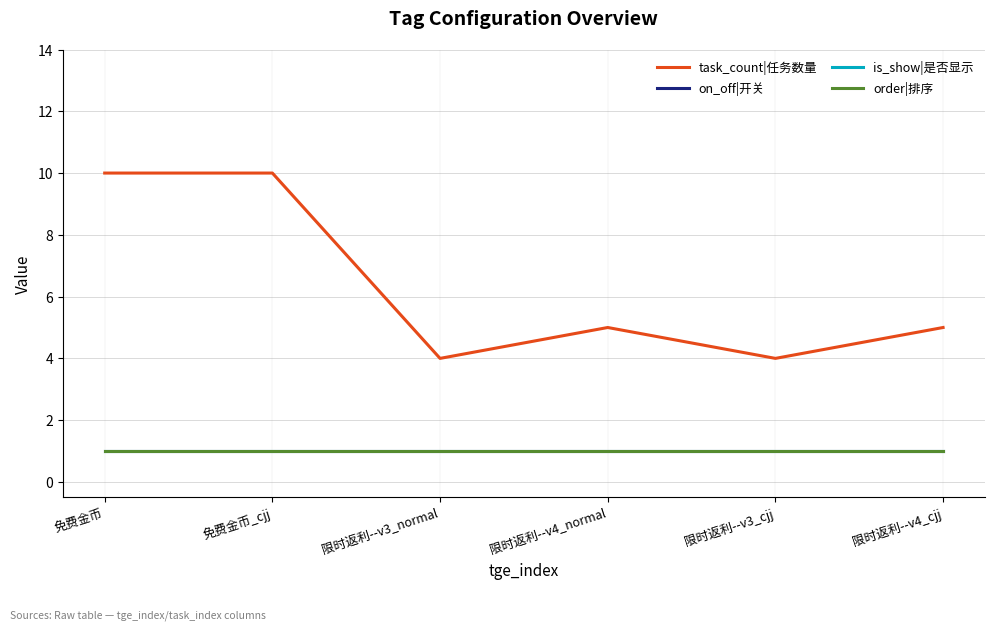

At which label does order|排序 reach its peak?

免费金币